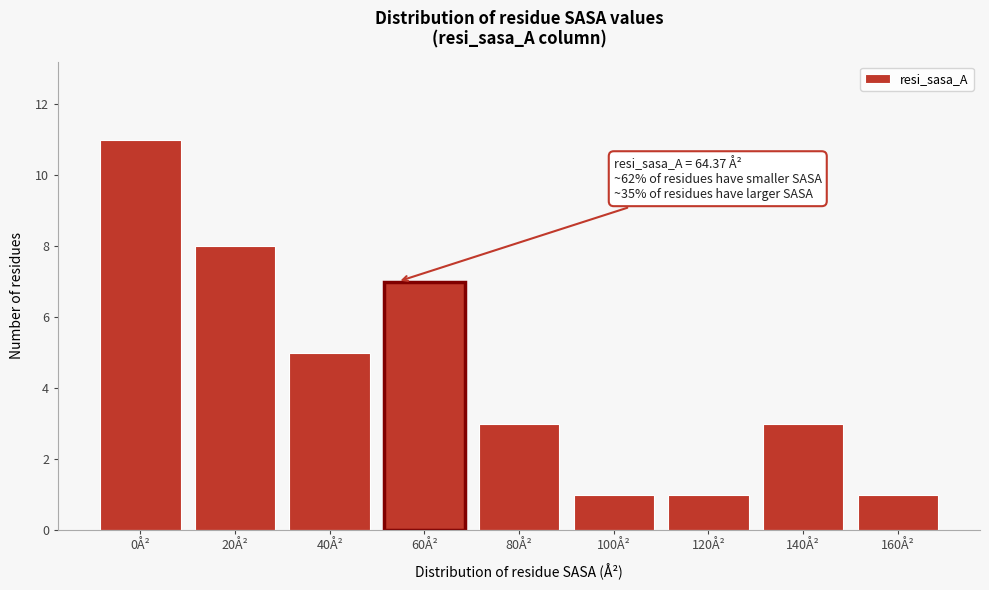

Reading left to right, list all the values displayed in this chart.

0Å²=11	20Å²=8	40Å²=5	60Å²=7	80Å²=3	100Å²=1	120Å²=1	140Å²=3	160Å²=1